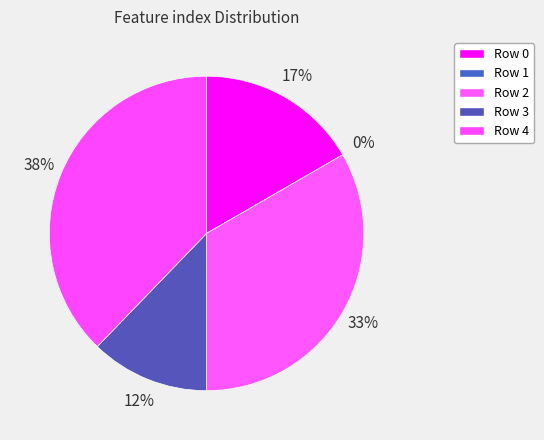

The 2 slice represents 47% of the pie. True or false?

False